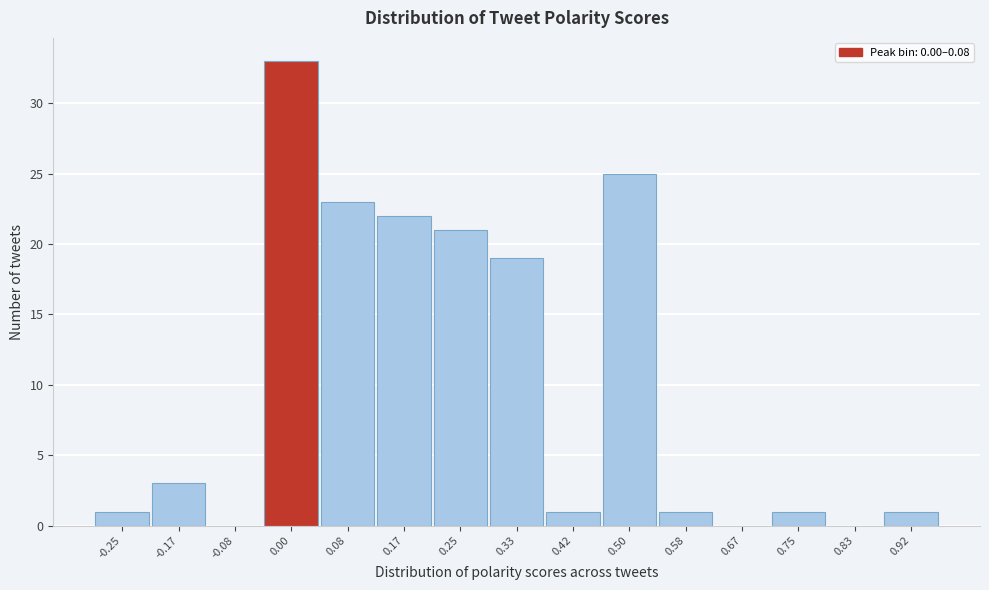

Reading left to right, list all the values displayed in this chart.

-0.25=1	-0.17=3	-0.08=0	0.00=33	0.08=23	0.17=22	0.25=21	0.33=19	0.42=1	0.50=25	0.58=1	0.67=0	0.75=1	0.83=0	0.92=1